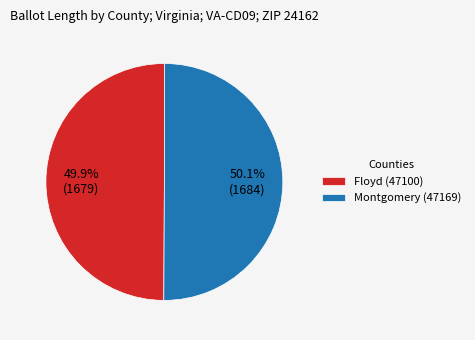

True or false: Floyd (47100) accounts for 50% of the total.

True